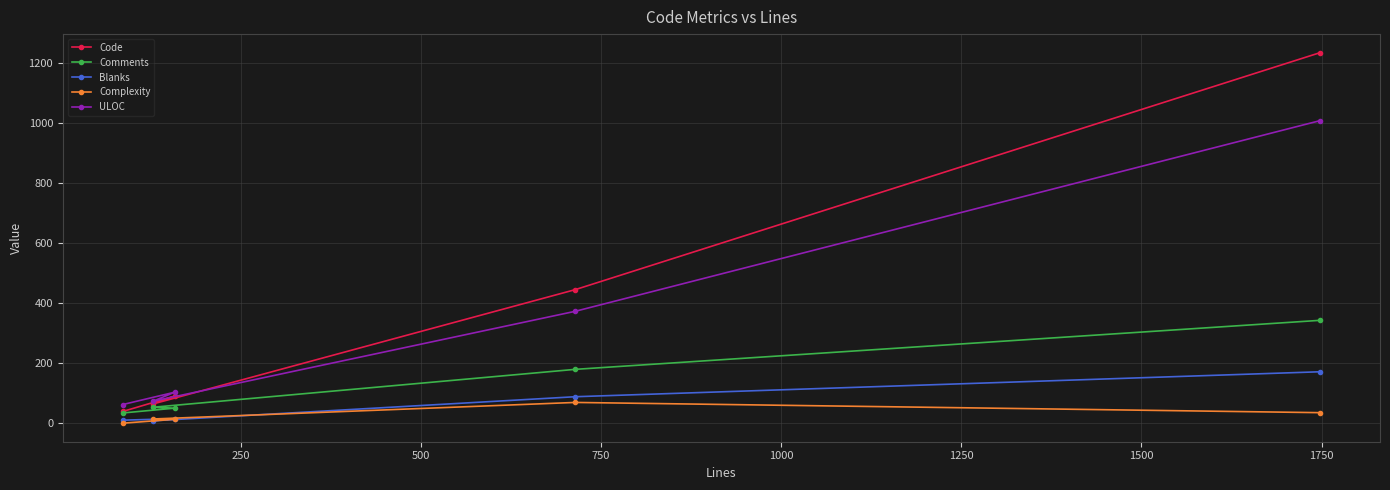

True or false: ULOC and Code intersect in this chart.

True